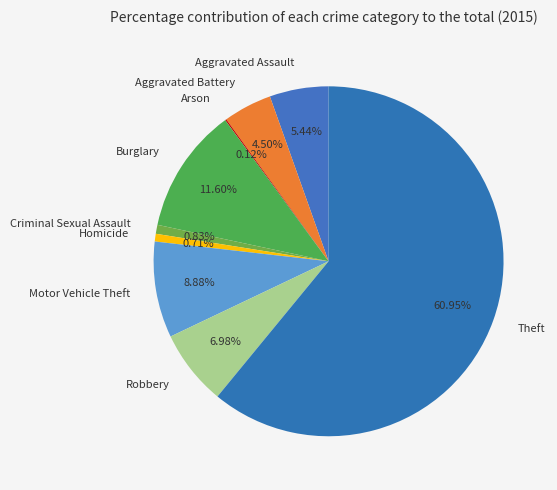

Is there any slice that represents more than half of the pie?

Yes